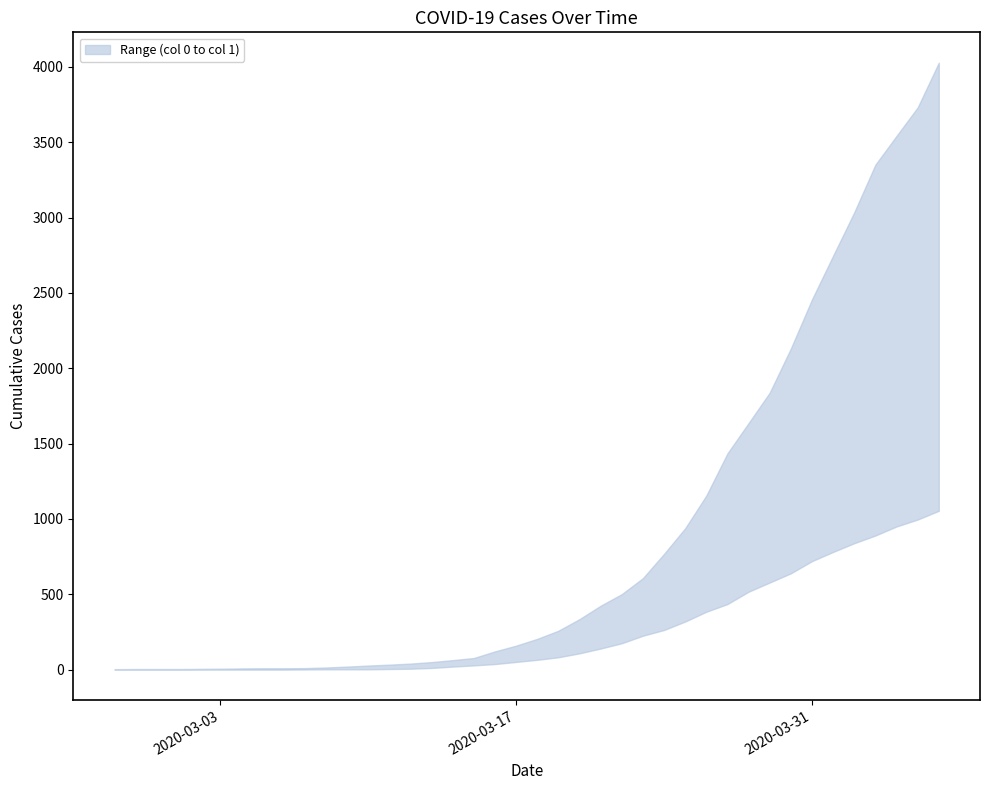

At which label is lower closest to 527?

2020-03-28